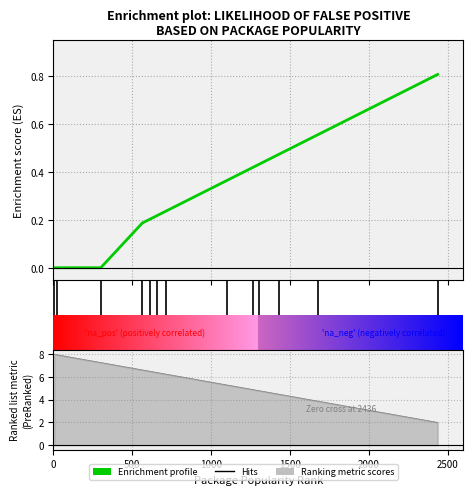

What is the sum of all values?

3.9